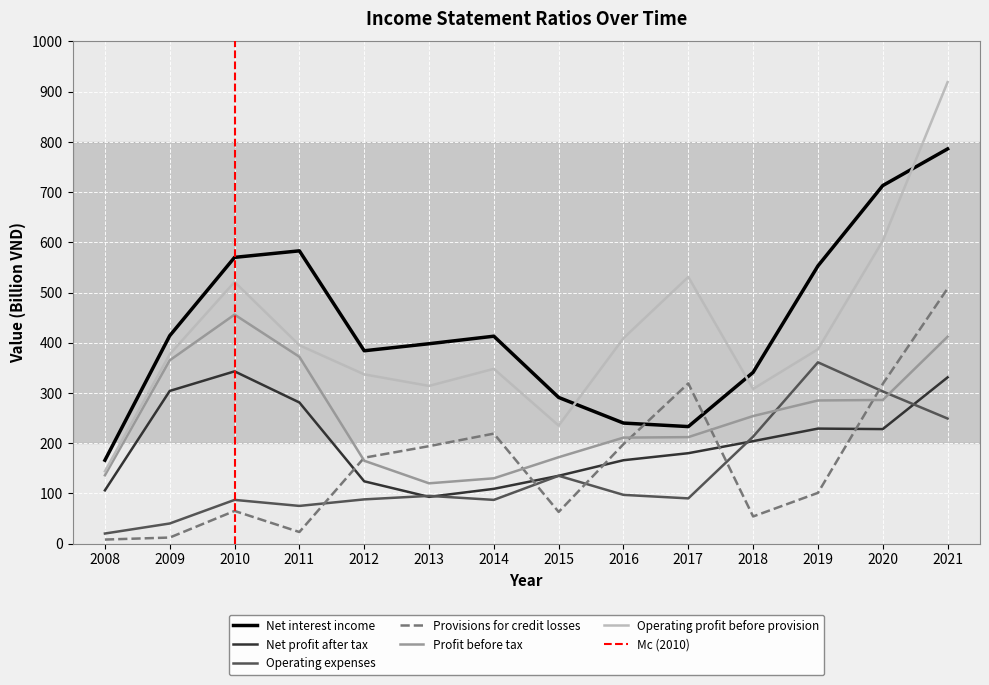

How many interior local valleys does the Net profit after tax series have?

2